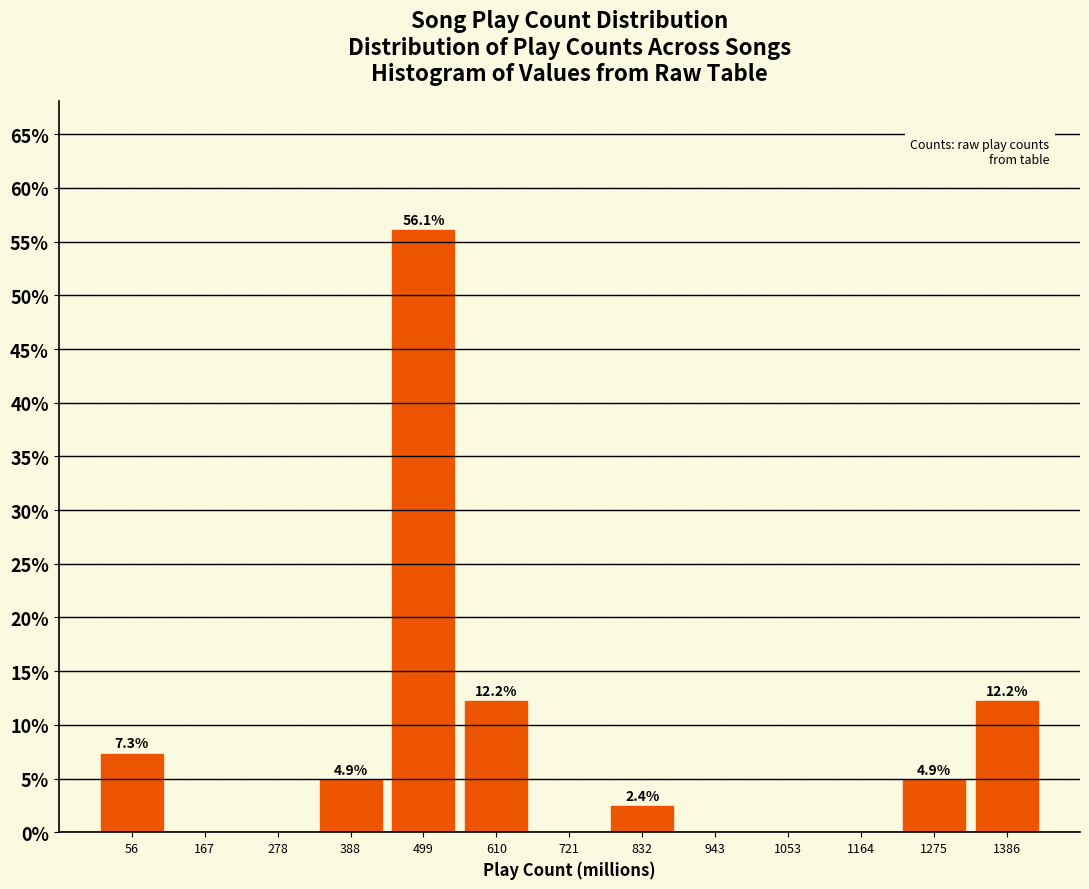

Over which range of the x-axis is the bar tallest?

440 to 560